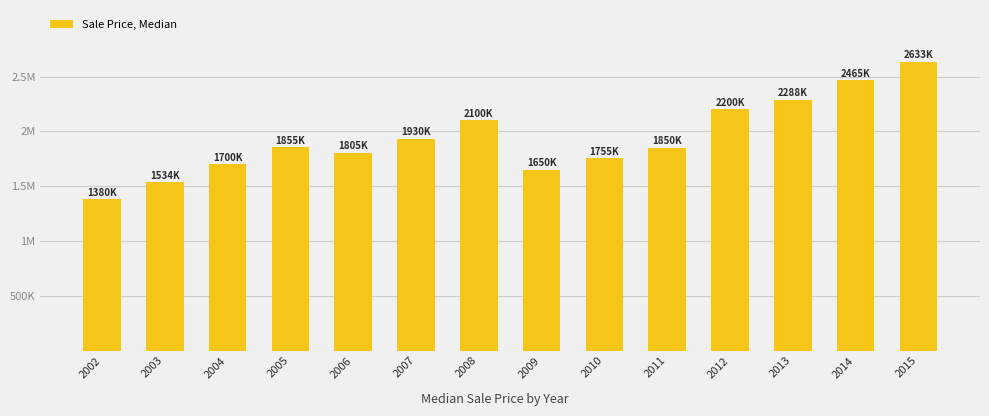

At which label is the value closest to 2006500?

2007